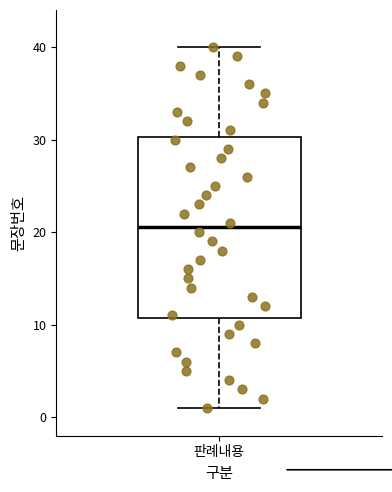

Read this box plot against the y-axis: the position of the median line, the range covered by the box, and the ends of both whiskers. The values are not printed on the chart, so give them approximately, as read against the axis.

median 21, box 11 to 30, whiskers 1 to 40